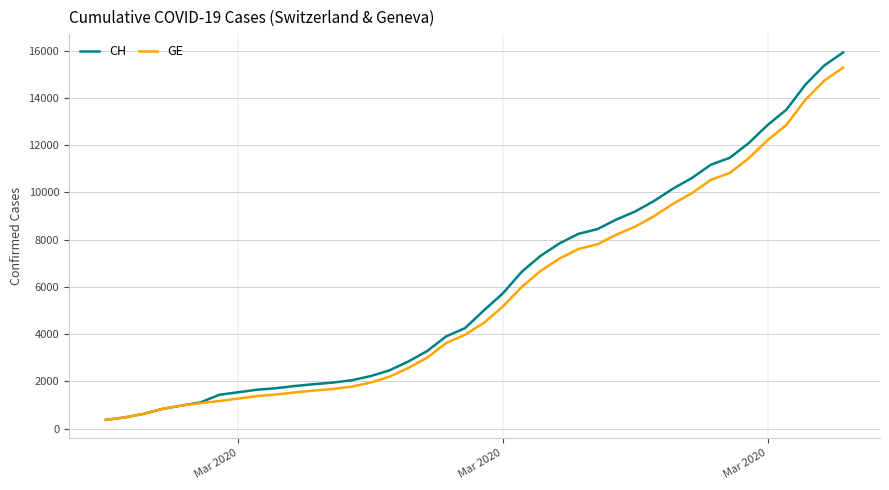

What is the smallest value displayed?

375